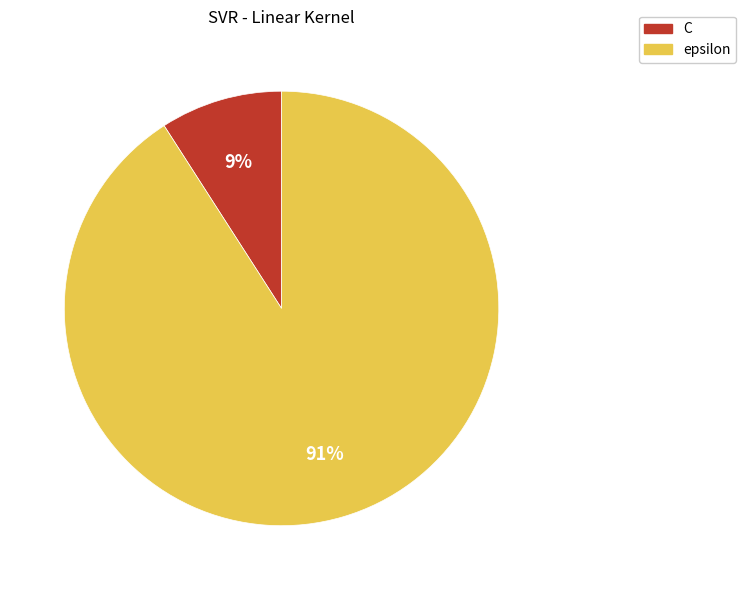

How many slices are in this pie chart?

2